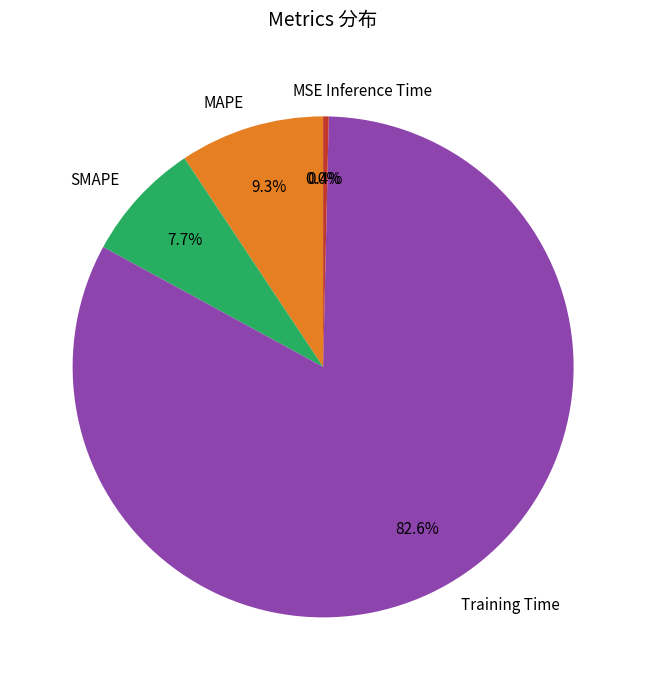

What percentage is NOT represented by MAPE?

90.7%